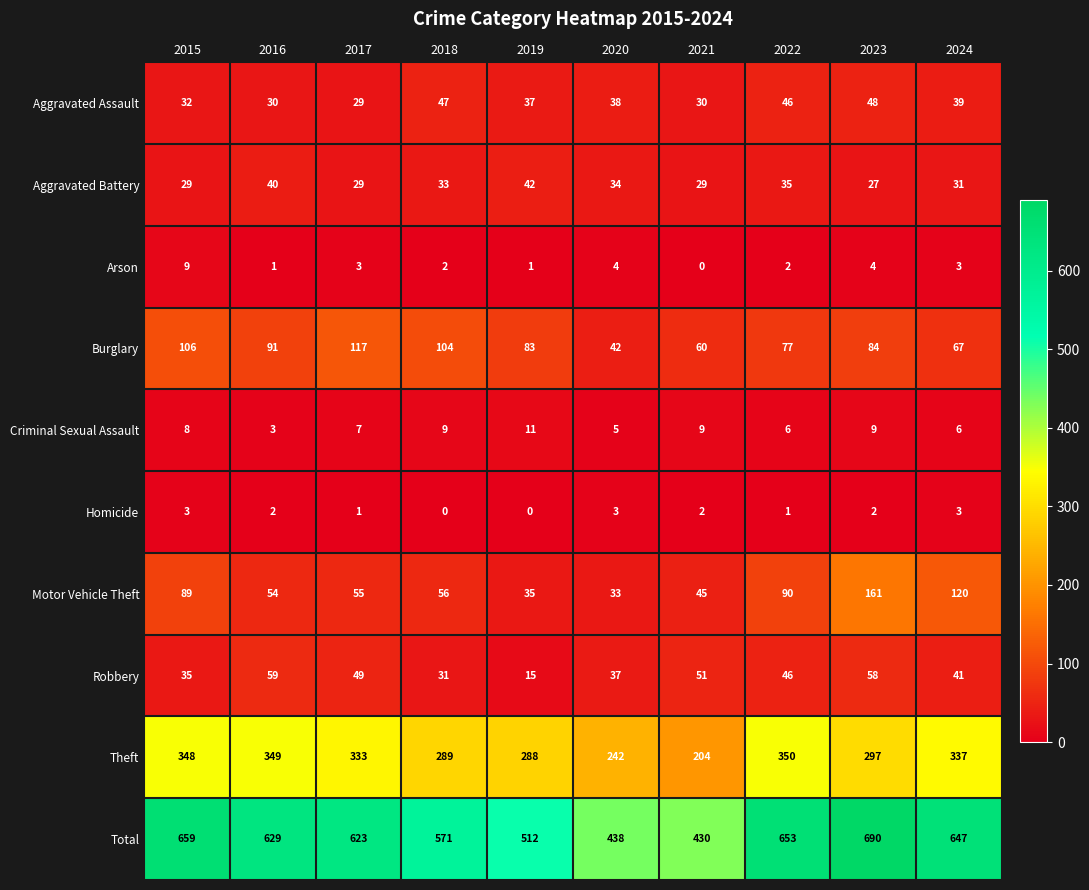

At which label is Aggravated Battery closest to 34?

2020